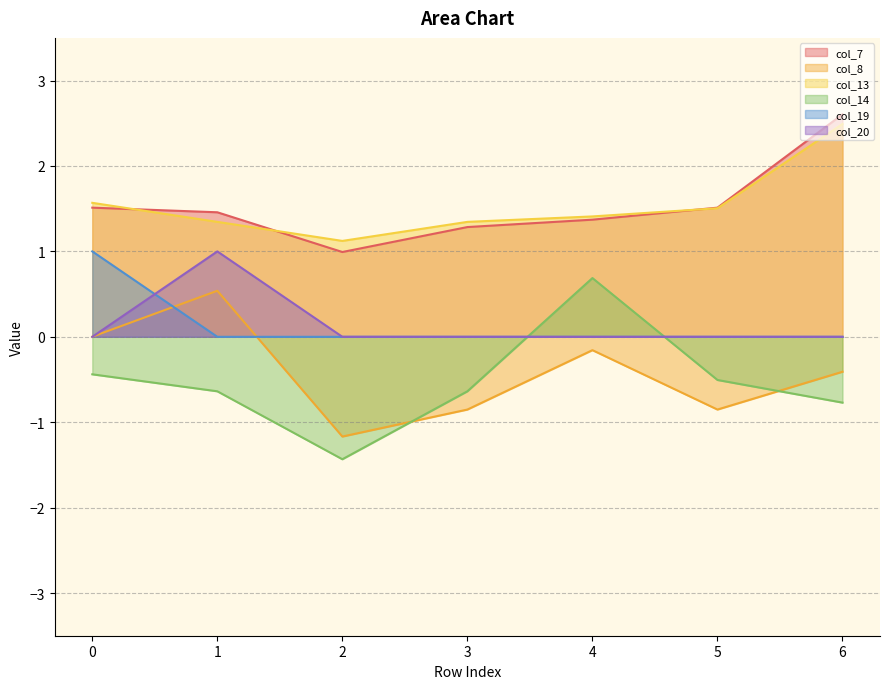

What is the difference between the maximum and second lowest values in the col_7 series?

1.3